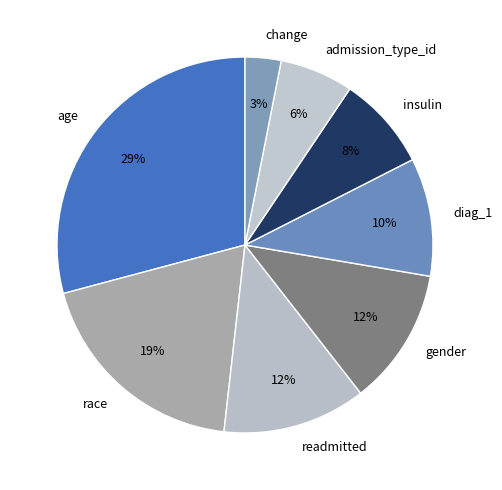

Combined, do insulin and readmitted account for over 50%?

No